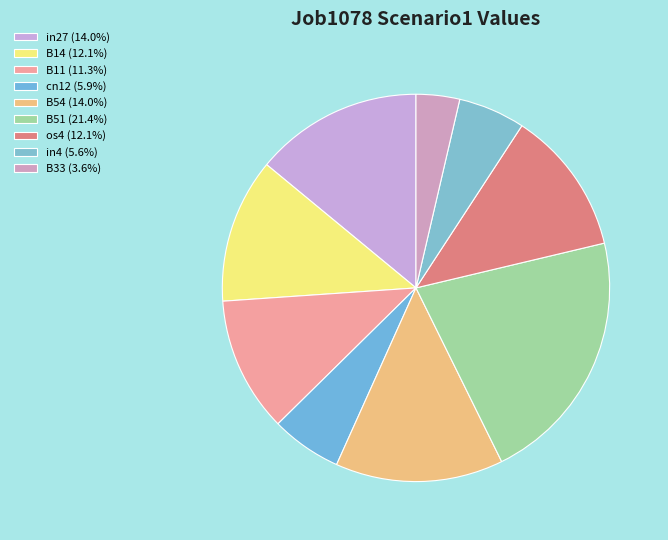

Do B11 and in4 together represent more than half of the pie?

No